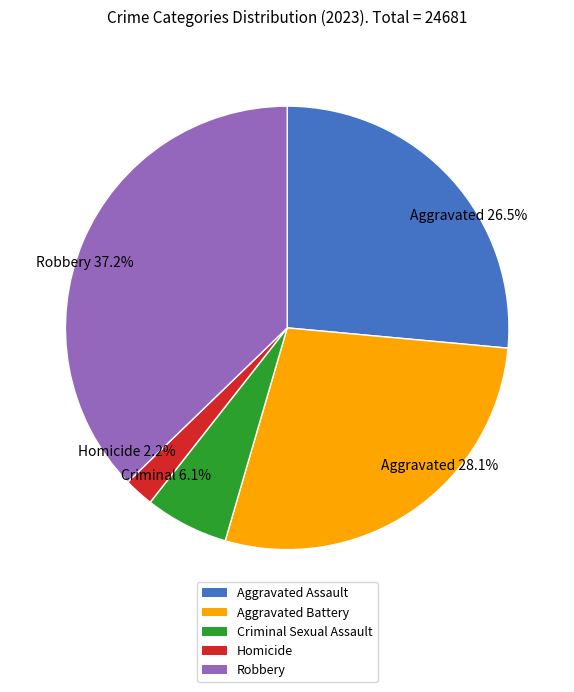

Count the number of slices in the pie.

5